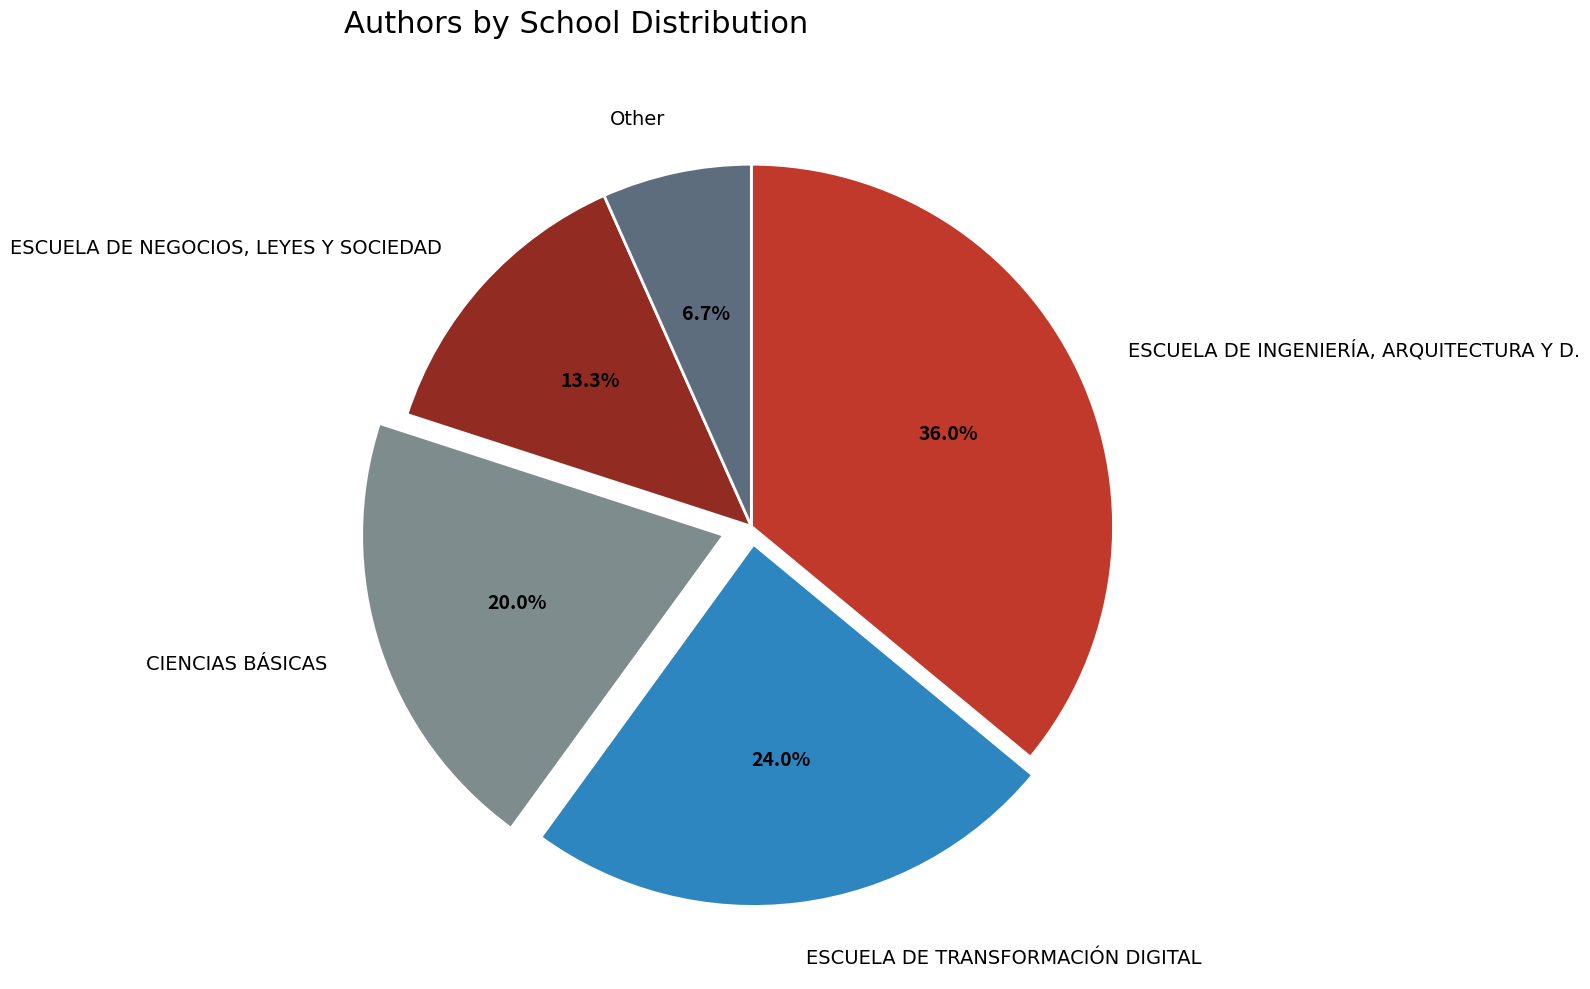

What percentage is the CIENCIAS BÁSICAS slice, to the nearest percent?

20%